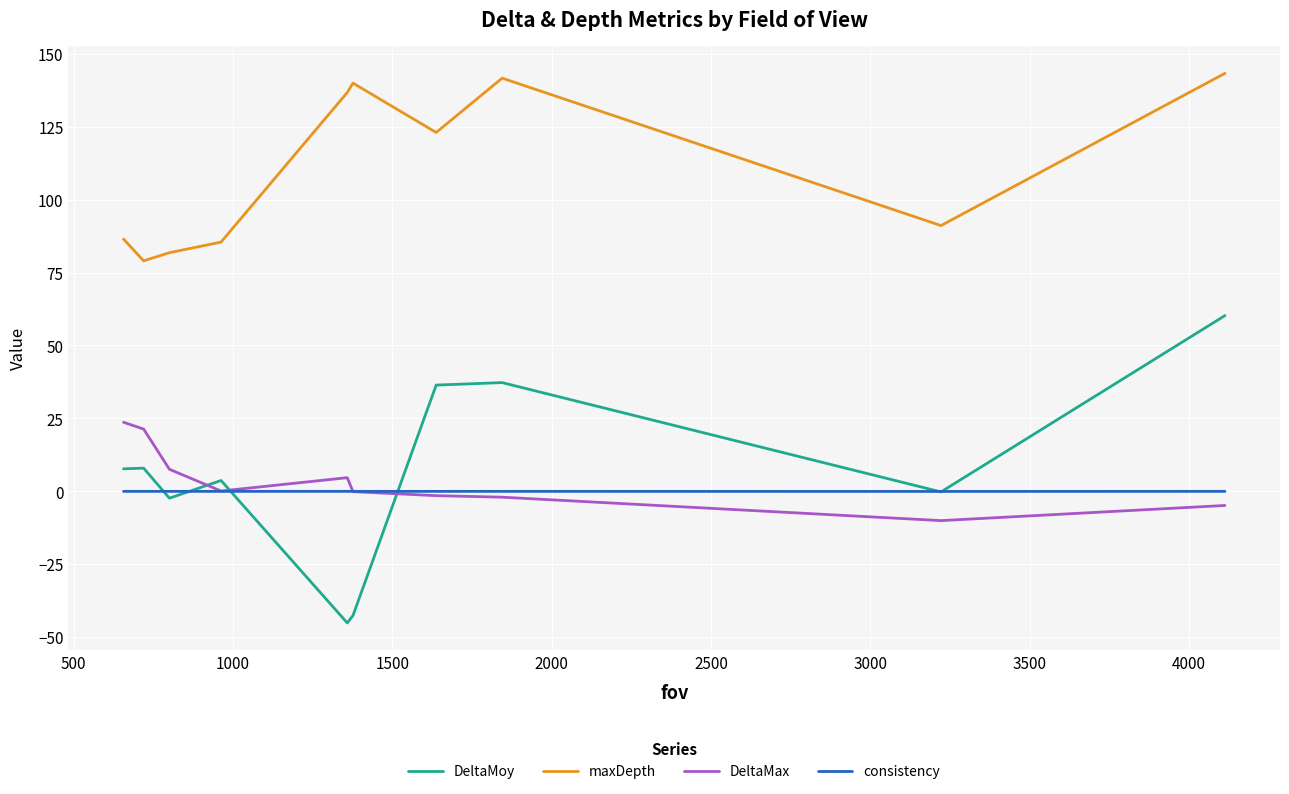

Does the chart display data point markers on the line(s)?

No